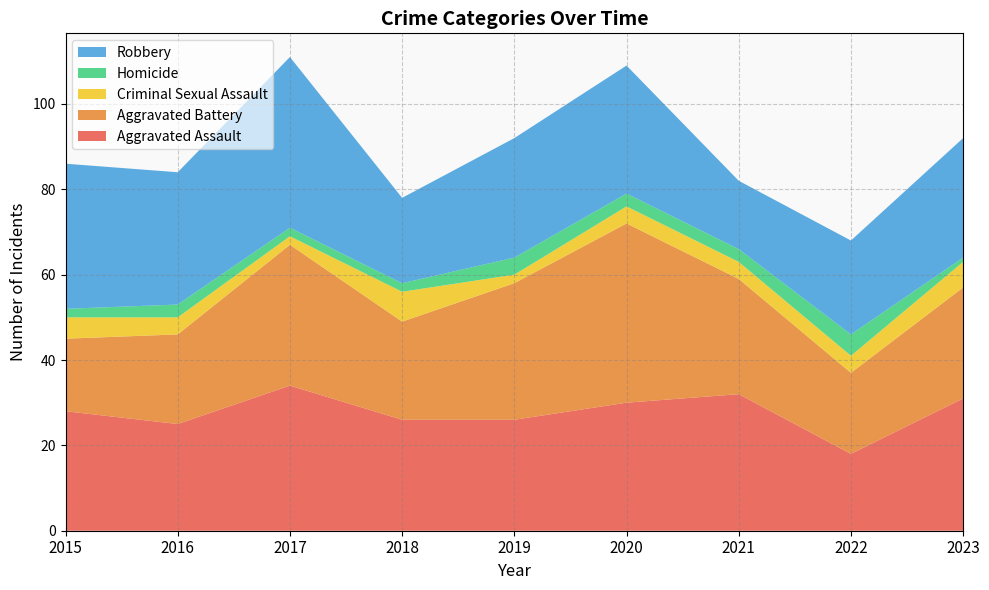

Reading left to right, list all the values displayed in this chart.

Aggravated Assault: 2015=28	2016=25	2017=34	2018=26	2019=26	2020=30	2021=32	2022=18	2023=31
Aggravated Battery: 2015=17	2016=21	2017=33	2018=23	2019=32	2020=42	2021=27	2022=19	2023=26
Criminal Sexual Assault: 2015=5	2016=4	2017=2	2018=7	2019=2	2020=4	2021=4	2022=4	2023=6
Homicide: 2015=2	2016=3	2017=2	2018=2	2019=4	2020=3	2021=3	2022=5	2023=1
Robbery: 2015=34	2016=31	2017=40	2018=20	2019=28	2020=30	2021=16	2022=22	2023=28